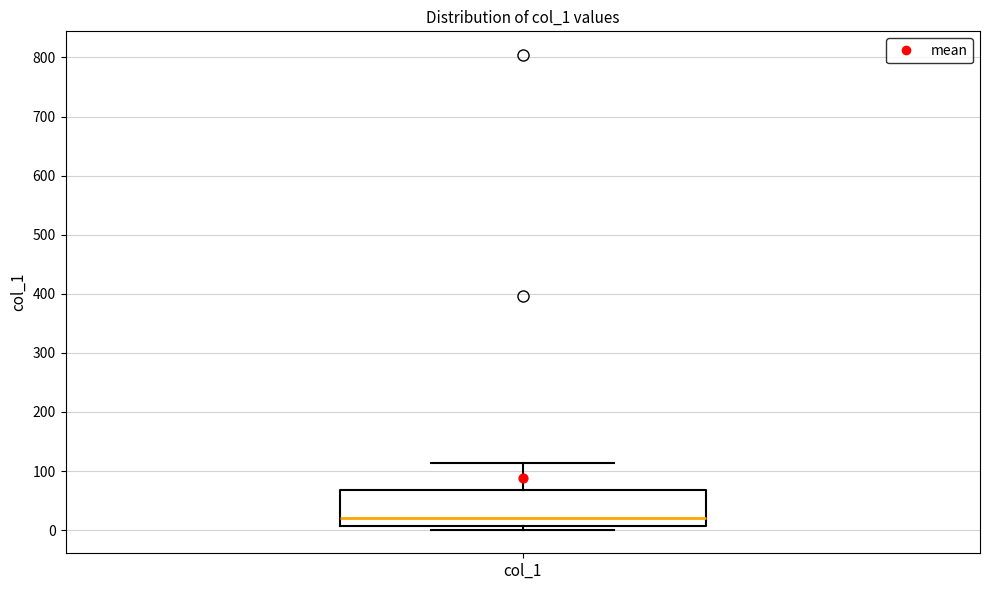

Read this box plot against the y-axis: the position of the median line, the range covered by the box, and the ends of both whiskers. The values are not printed on the chart, so give them approximately, as read against the axis.

median 20, box 10 to 70, whiskers 0 to 110